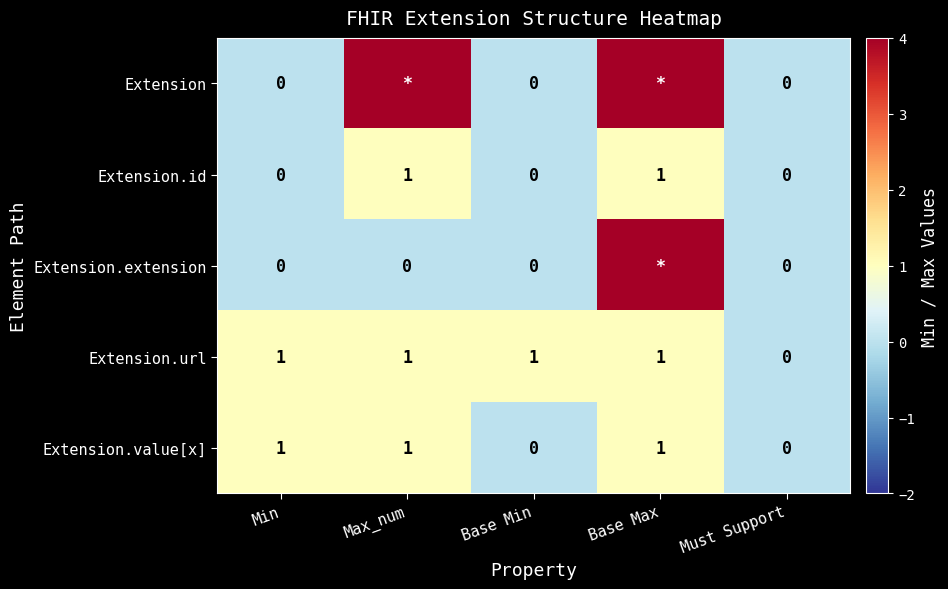

Which series changed the most between Base Min and Must Support?

Extension.url